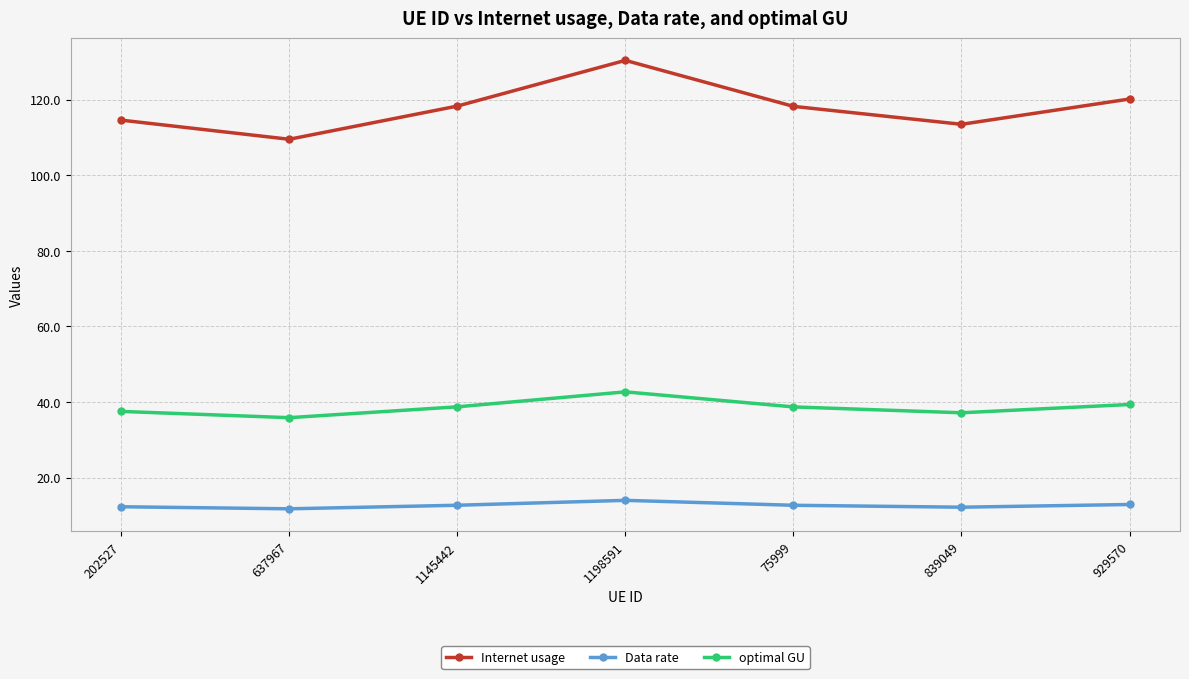

What is the difference between the highest and lowest values at 637967?

97.8